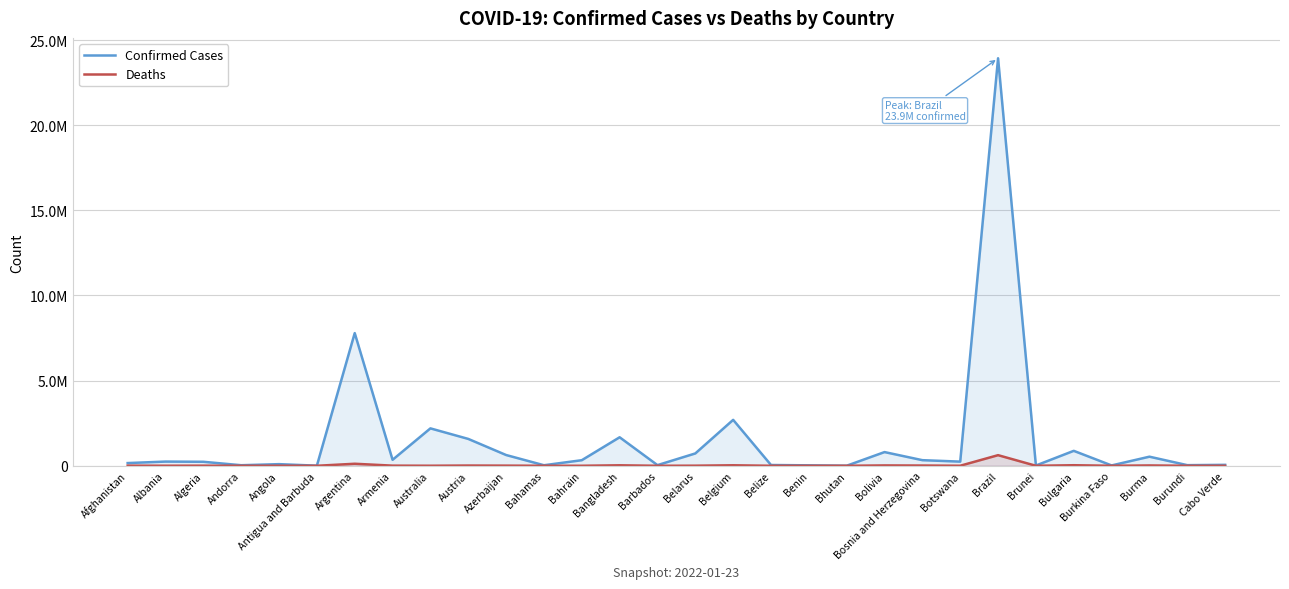

How many categories are shown in the chart?

30